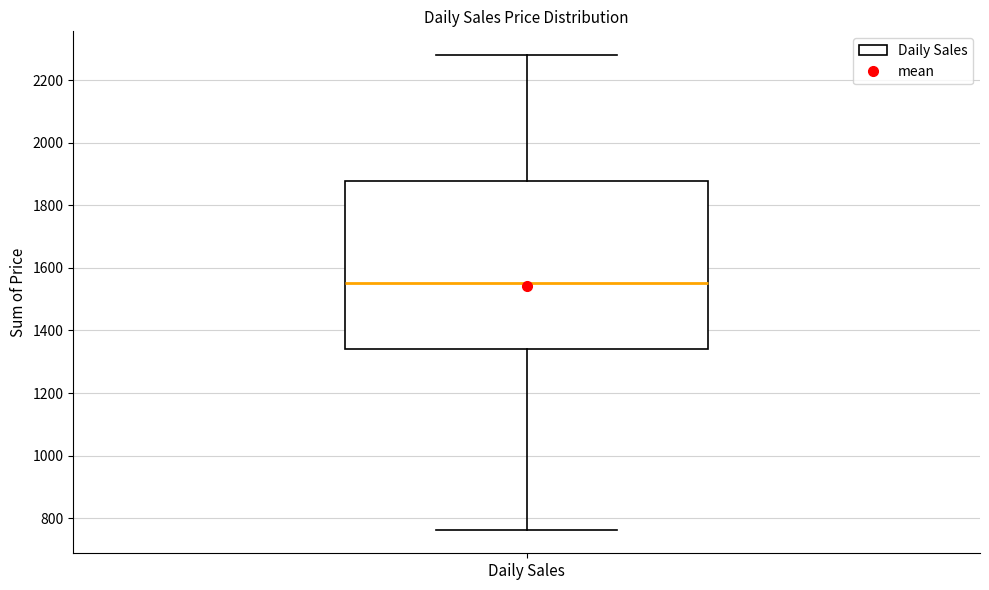

Transcribe this box plot: give where the median line is, the range the box spans, and where the two whiskers end, as read against the y-axis. The values are not printed on the chart, so give them approximately, as read against the axis.

median 1560, box 1340 to 1880, whiskers 760 to 2280